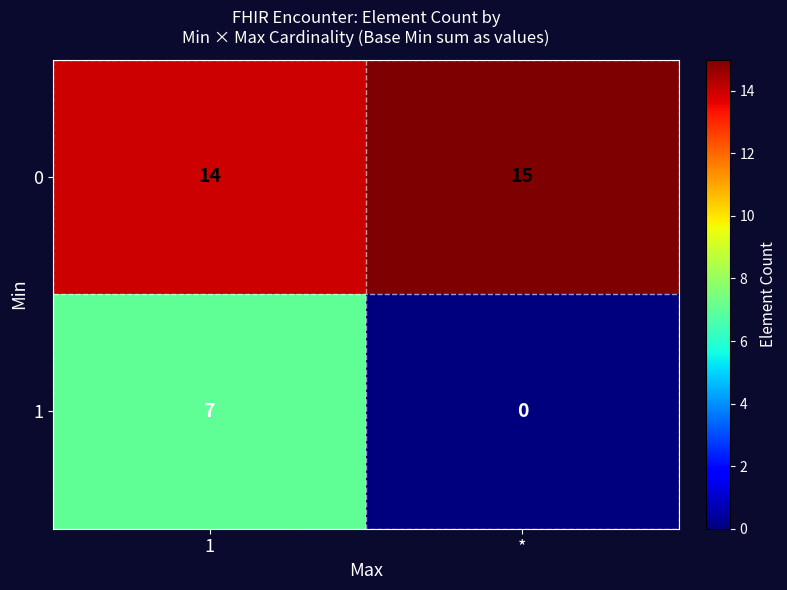

What is the difference between the maximum and minimum values in the 1 series?

7